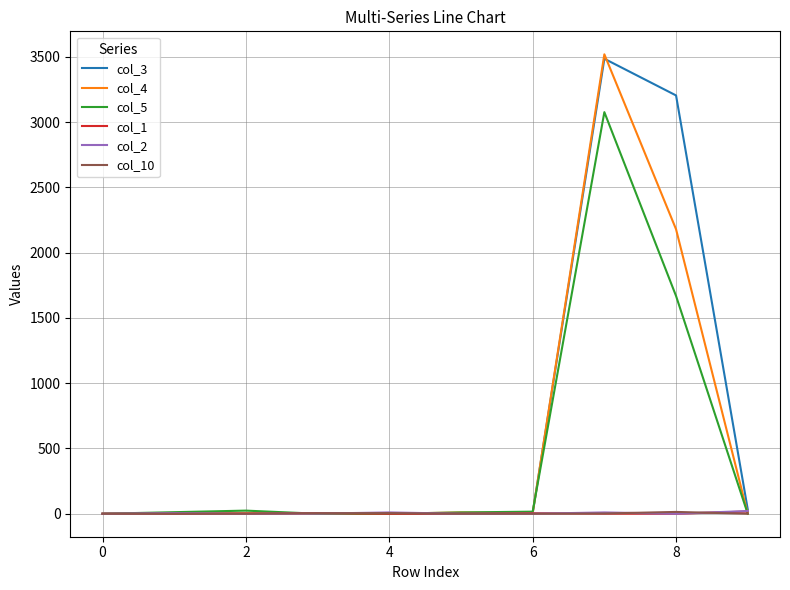

Which series has the widest spread of values?

col_4